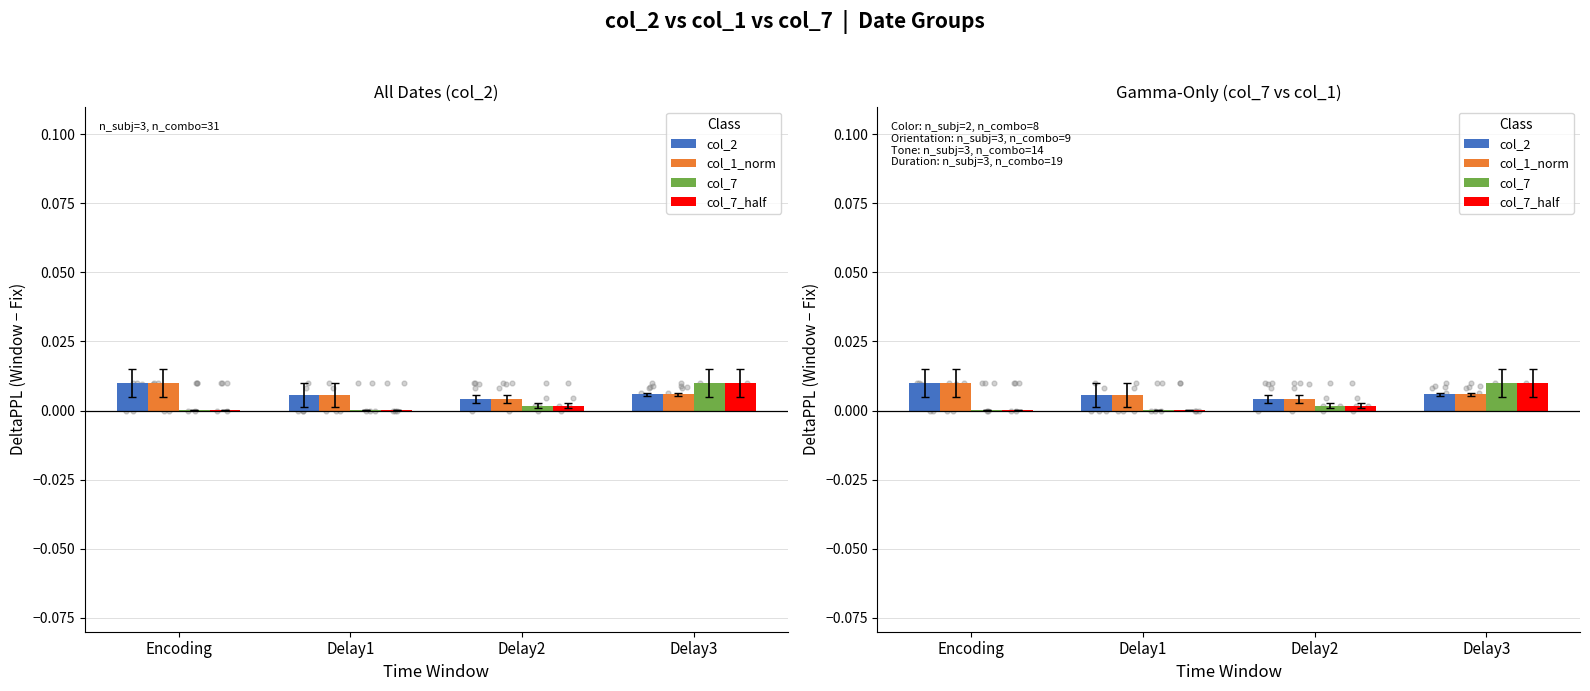

Which series has the largest total across all categories?

col_1_norm